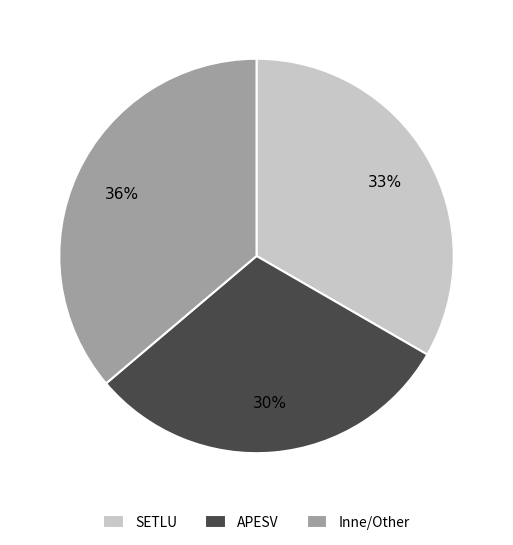

To the nearest percent, what percentage of the pie is APESV?

30%